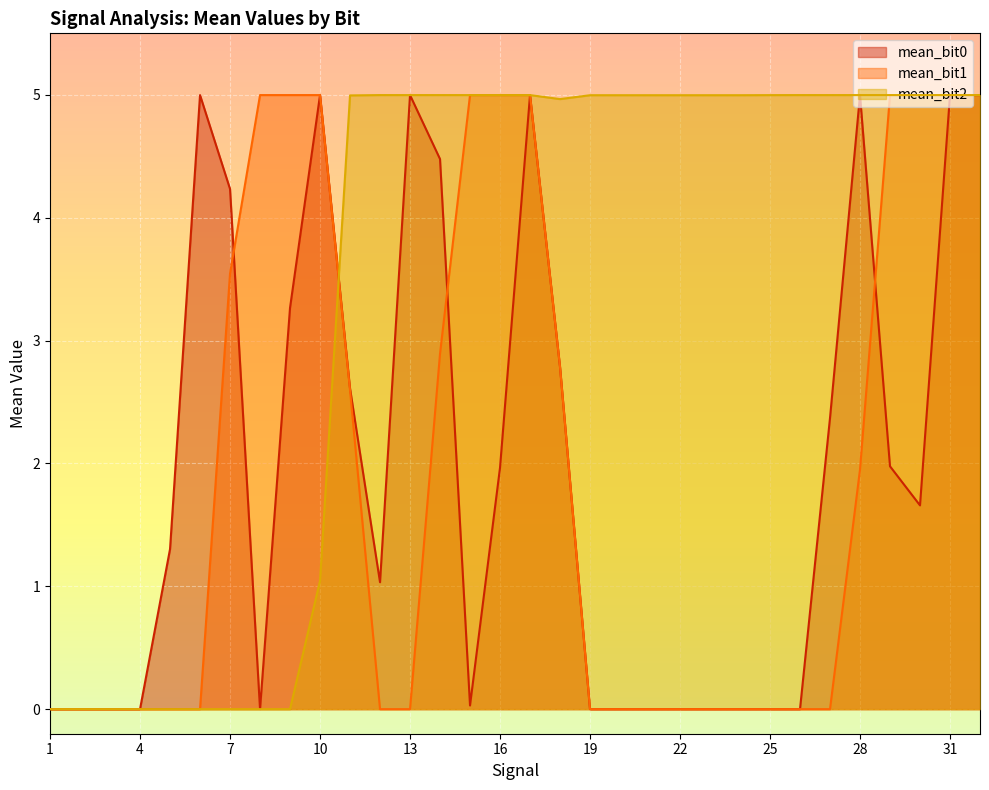

Reading left to right, extract all data points from this chart.

mean_bit0: 0.0	0.0	0.0	0.0	1.3	5.0	4.2	0.0	3.3	5.0	2.6	1.0	5.0	4.5	0.0	2.0	5.0	2.8	0.0	0.0	0.0	0.0	0.0	0.0	0.0	0.0	2.4	5.0	2.0	1.7	5.0	5.0
mean_bit1: 0.0	0.0	0.0	0.0	0.0	0.0	3.5	5.0	5.0	5.0	2.6	0.0	0.0	2.9	5.0	5.0	5.0	2.8	0.0	0.0	0.0	0.0	0.0	0.0	0.0	0.0	0.0	2.0	5.0	5.0	5.0	5.0
mean_bit2: 0.0	0.0	0.0	0.0	0.0	0.0	0.0	0.0	0.0	1.0	5.0	5.0	5.0	5.0	5.0	5.0	5.0	5.0	5.0	5.0	5.0	5.0	5.0	5.0	5.0	5.0	5.0	5.0	5.0	5.0	5.0	5.0